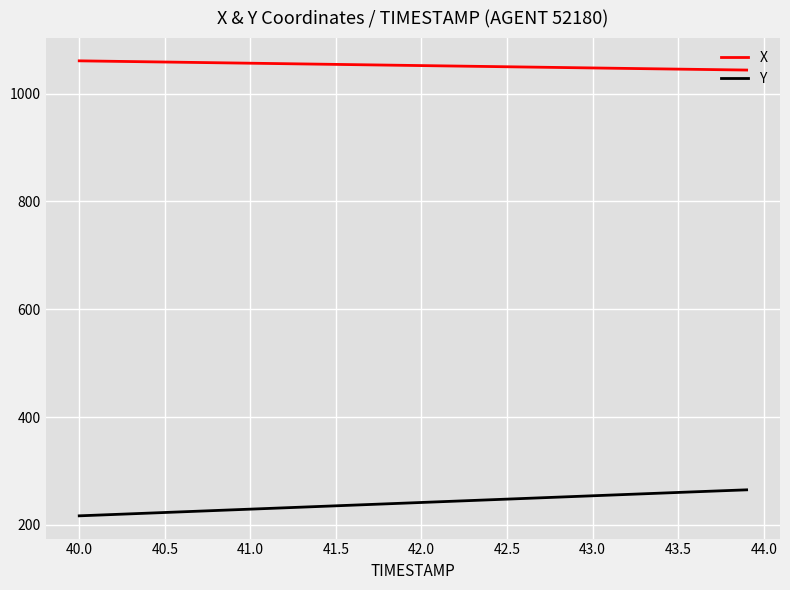

What is the highest value of the Y series?

264.9